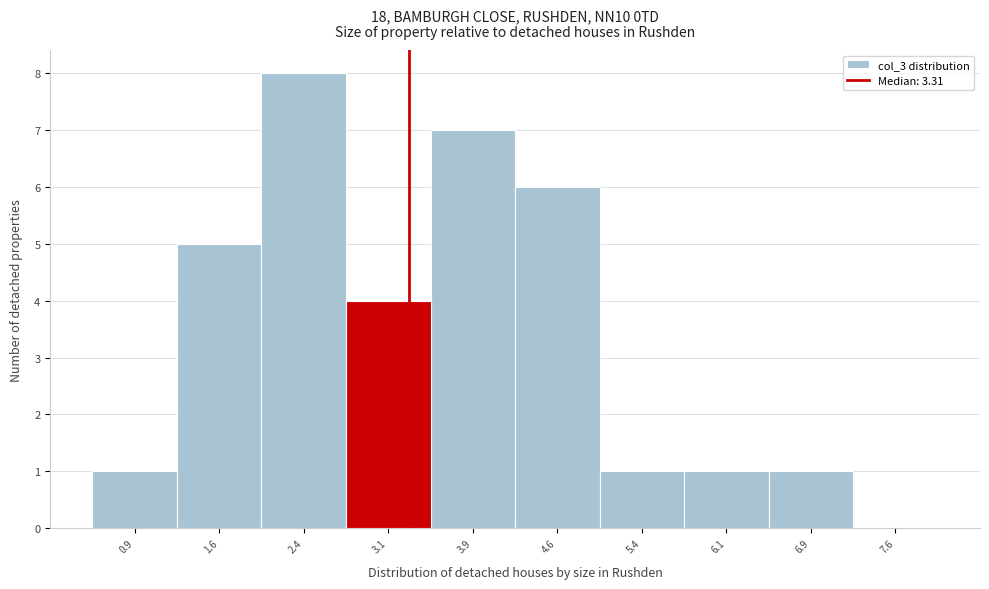

Reading left to right, transcribe this chart: for each bar, give the range it covers on the x-axis and its height. Neither the bar edges nor the heights are printed on the chart, so give them approximately, as read against the axes.

0.50 to 1.25: 1
1.25 to 2.00: 5
2.00 to 2.75: 8
2.75 to 3.50: 4
3.50 to 4.25: 7
4.25 to 5.00: 6
5.00 to 5.75: 1
5.75 to 6.50: 1
6.50 to 7.25: 1
7.25 to 8.00: 0